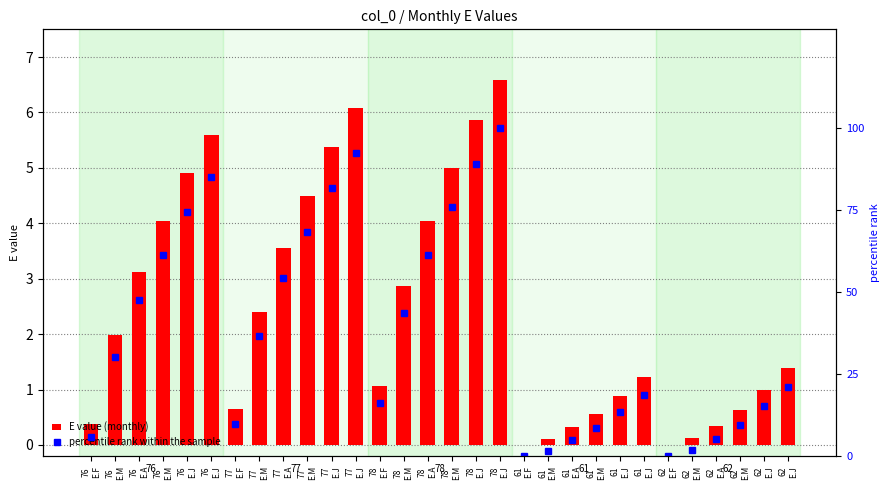

What is the difference between the E value (monthly) values at 62
E.J and 76
E.J?

3.5